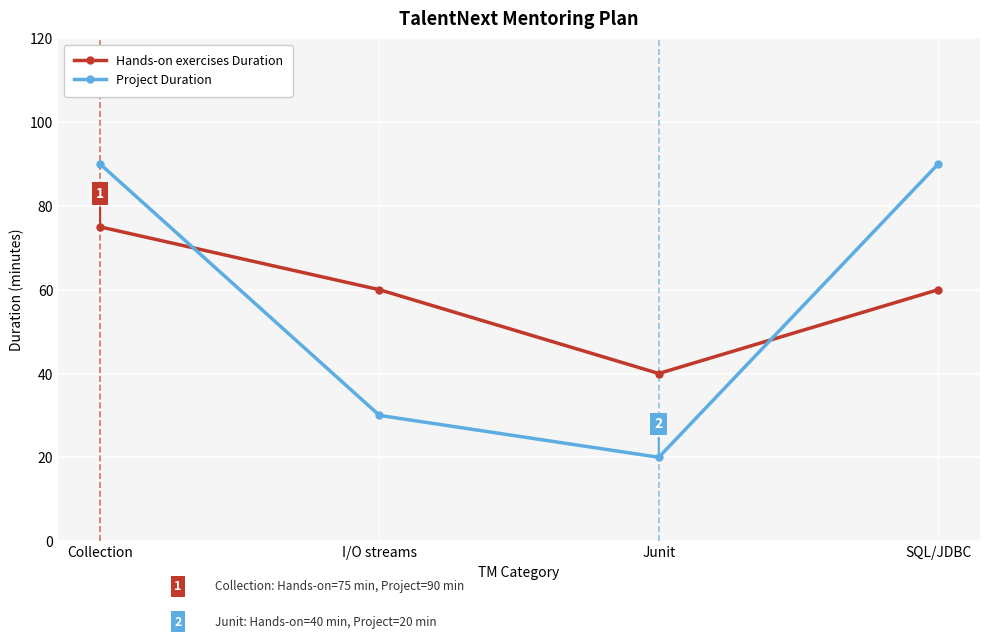

Reading left to right, what are all the values shown in this chart?

Hands-on exercises Duration: Collection=75	I/O streams=60	Junit=40	SQL/JDBC=60
Project Duration: Collection=90	I/O streams=30	Junit=20	SQL/JDBC=90